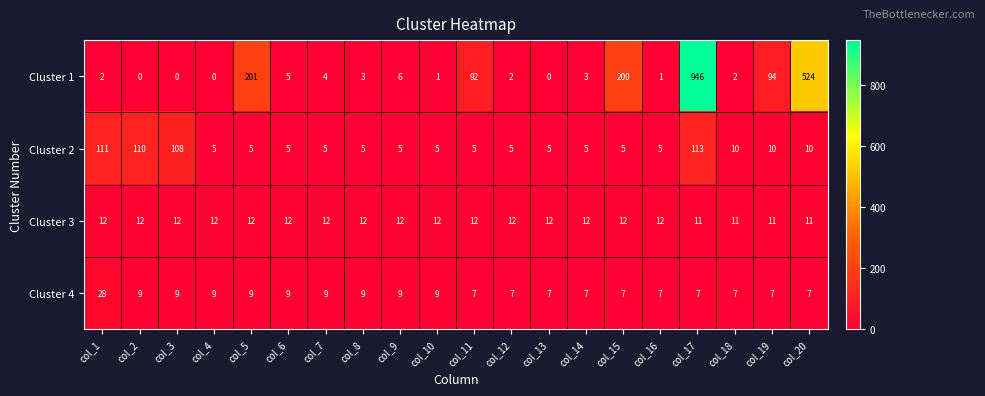

The Cluster 1 series shows 297 at col_5. True or false?

False